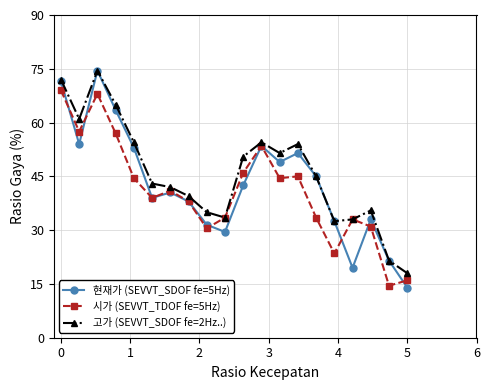

What is the value of the 고가 (SEVVT_SDOF fe=2Hz..) point at the 9th from the left?

35.0